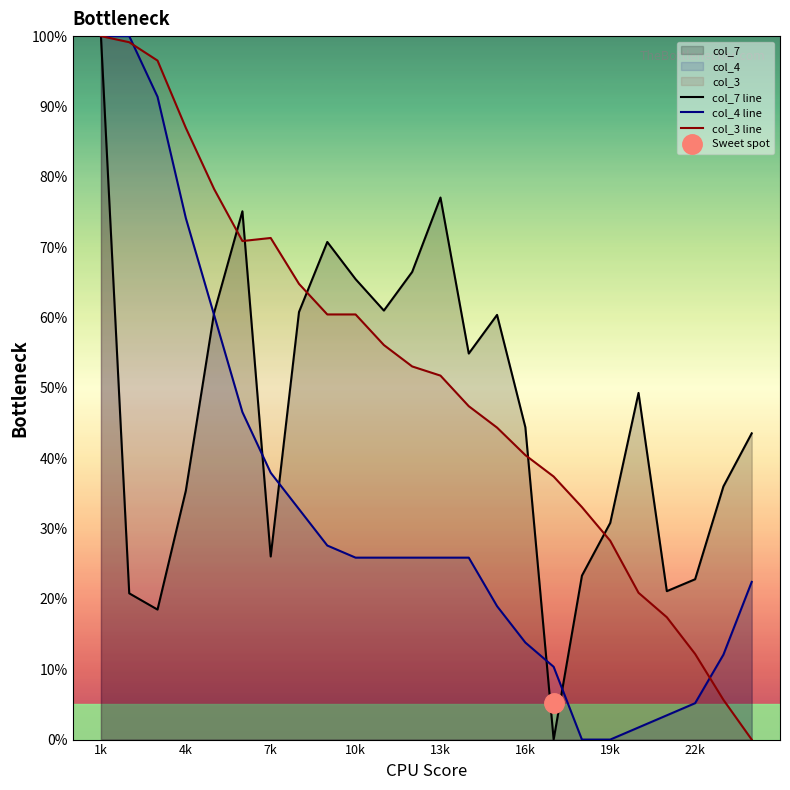

List the series in order of their peak value, lowest first.

col_7 line, col_4 line, col_3 line